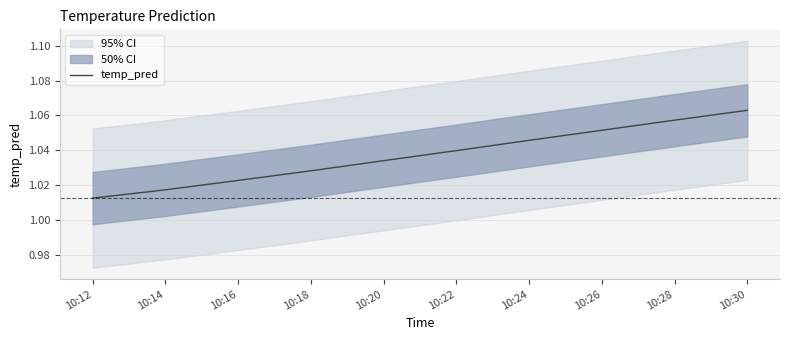

Which label corresponds to the smallest value in the chart?

10:12